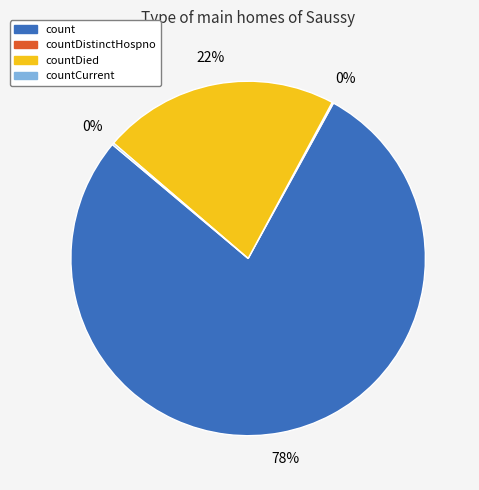

Is there any slice that represents more than half of the pie?

Yes